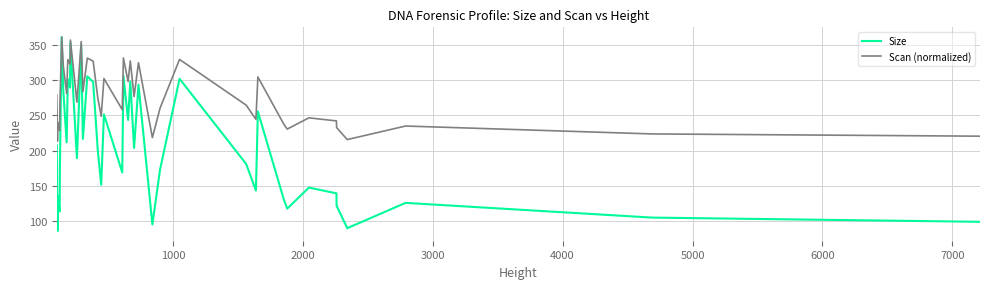

In Size, how many points are higher than both neighbors (excluding endpoints)?

14